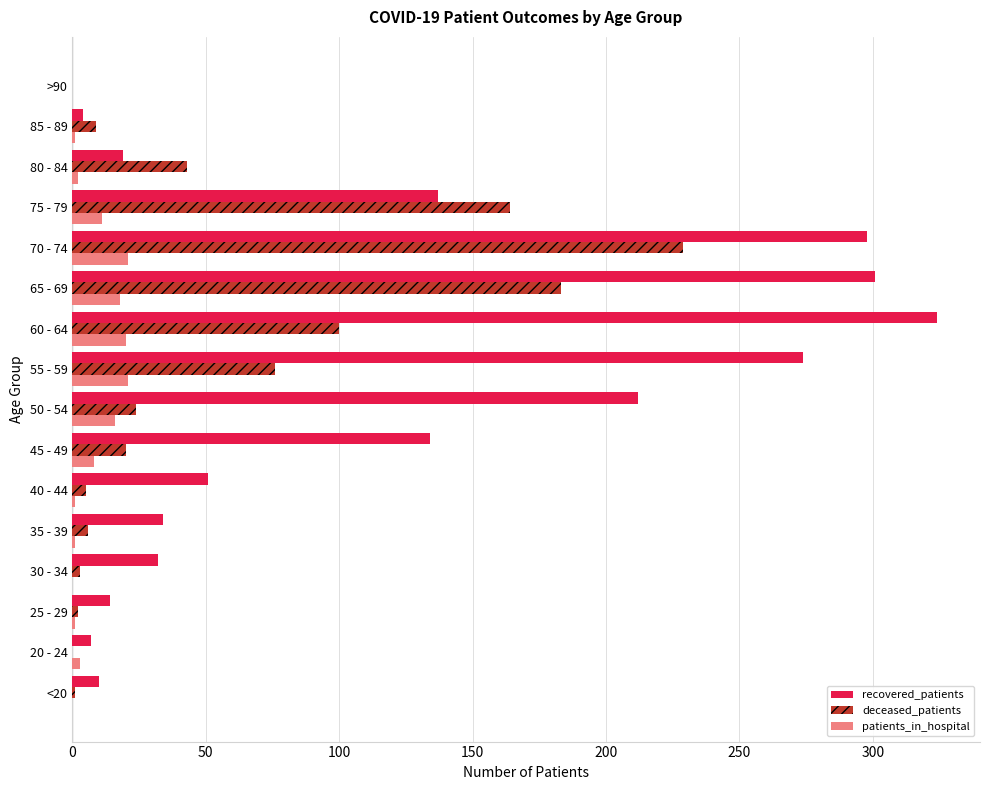

Which series has the largest total across all categories?

recovered_patients